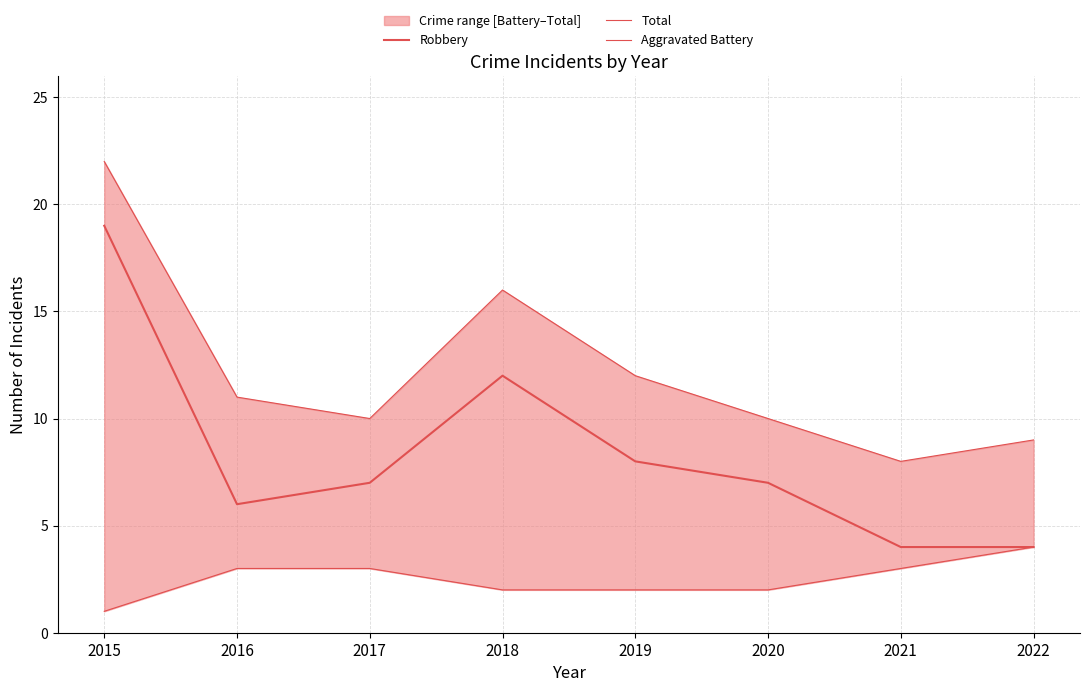

How many categories are shown in the chart?

8